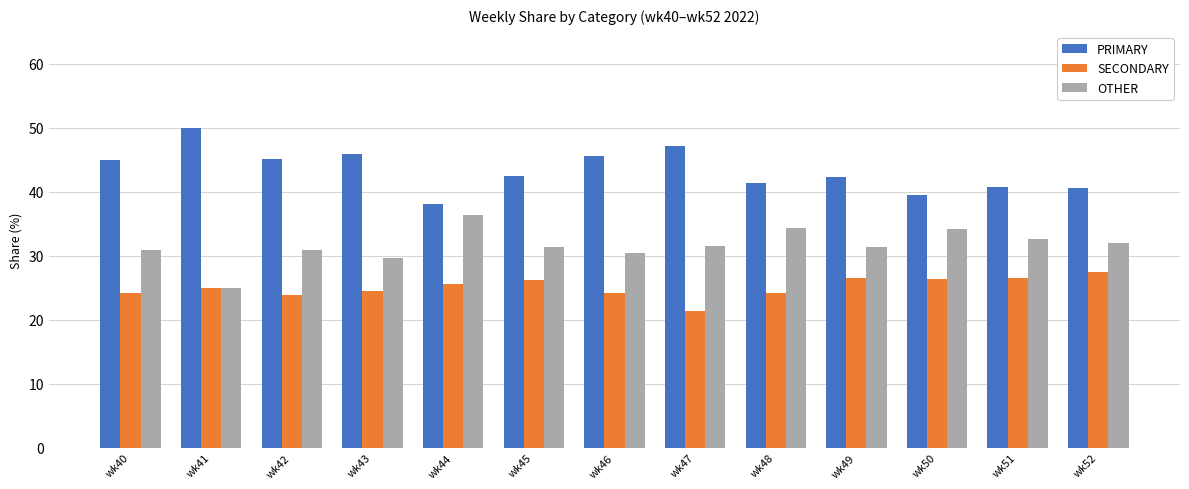

List the series in order of their overall mean, lowest first.

SECONDARY, OTHER, PRIMARY